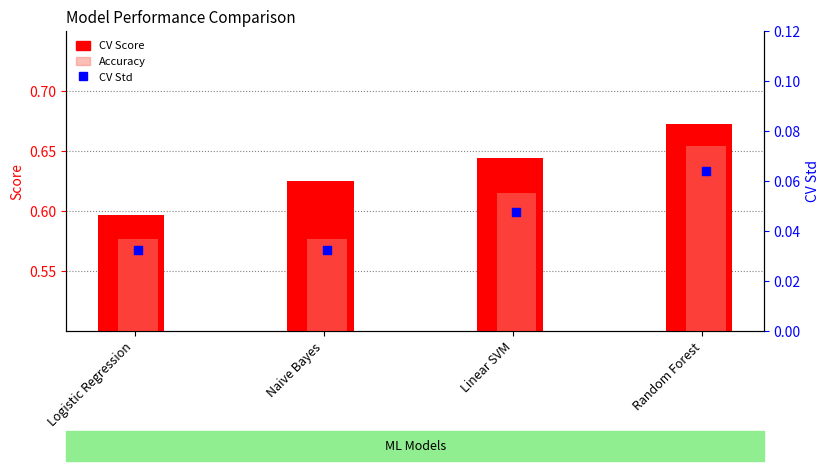

What is the total value across all series at Naive Bayes?

1.2